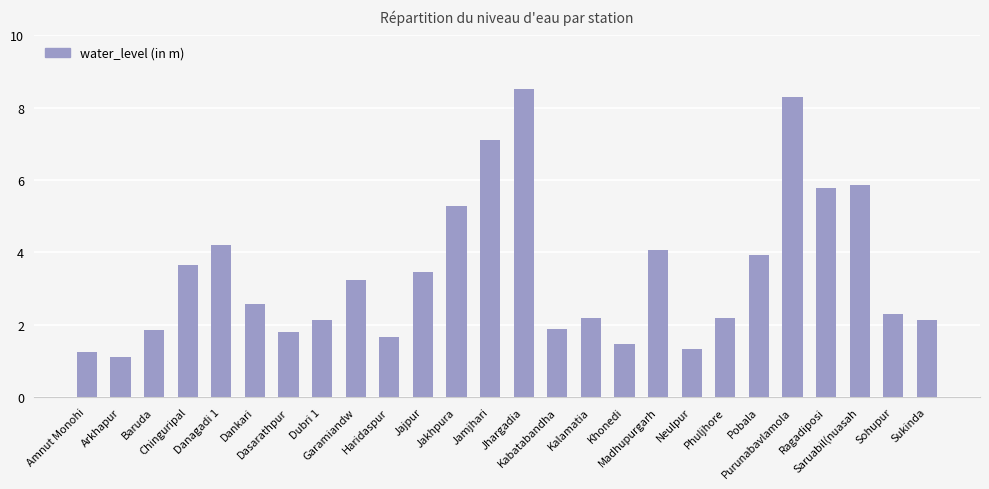

The chart shows a value of 6.0 at Jajpur. True or false?

False